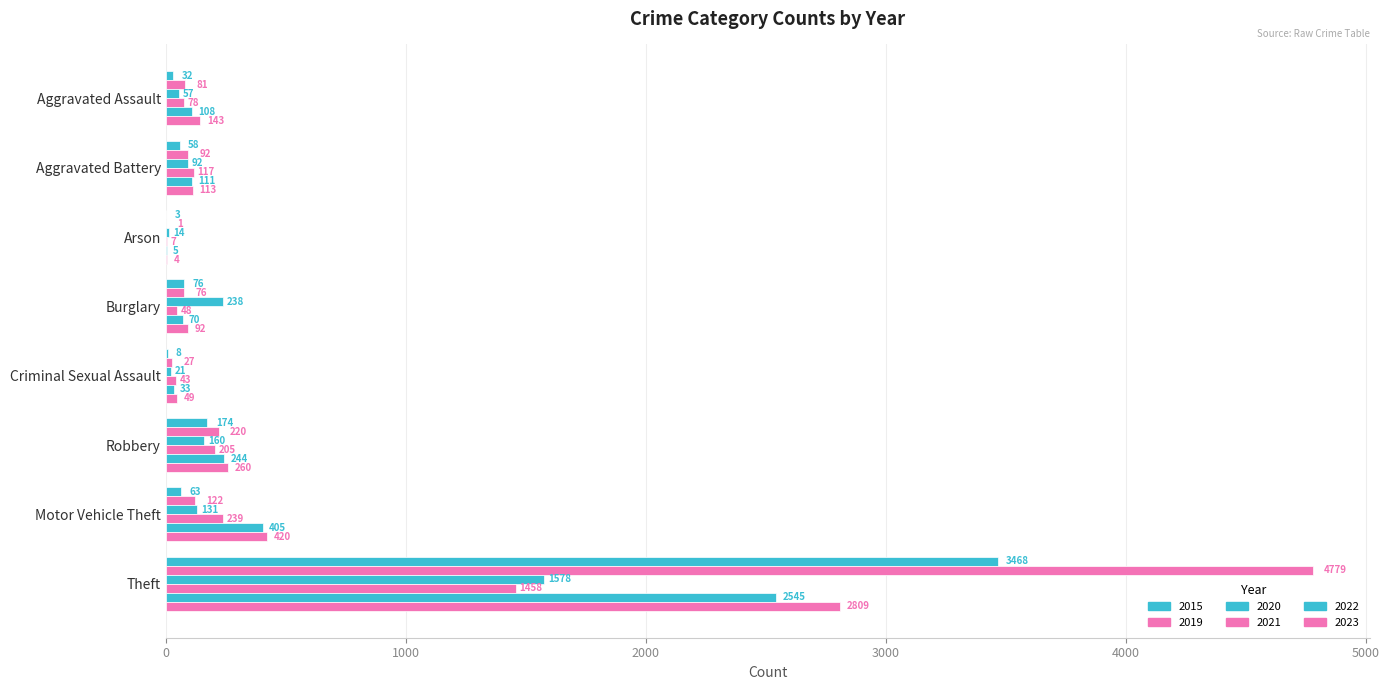

What is the total value across all series at Aggravated Battery?

583